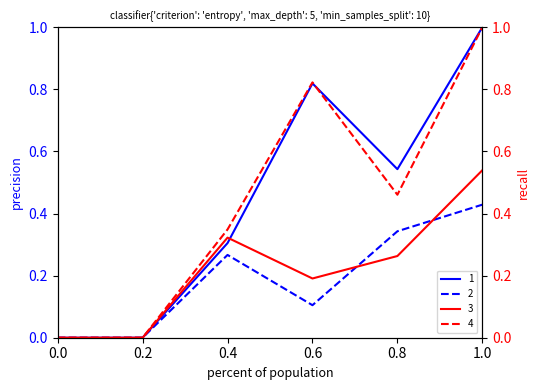

The value of 1 at 0.8 is 0.3. True or false?

False